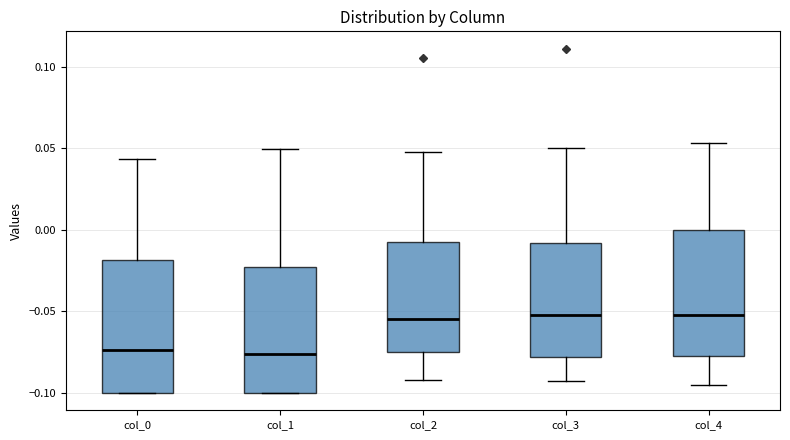

Reading left to right, read every box against the y-axis: the position of its median line, the range the box covers, and the ends of its whiskers. The values are not printed on the chart, so give them approximately, as read against the axis.

col_0: median -0.075, box -0.100 to -0.020, whiskers -0.100 to 0.045
col_1: median -0.075, box -0.100 to -0.025, whiskers -0.100 to 0.050
col_2: median -0.055, box -0.075 to -0.005, whiskers -0.090 to 0.050
col_3: median -0.050, box -0.080 to -0.010, whiskers -0.090 to 0.050
col_4: median -0.050, box -0.075 to 0.000, whiskers -0.095 to 0.055